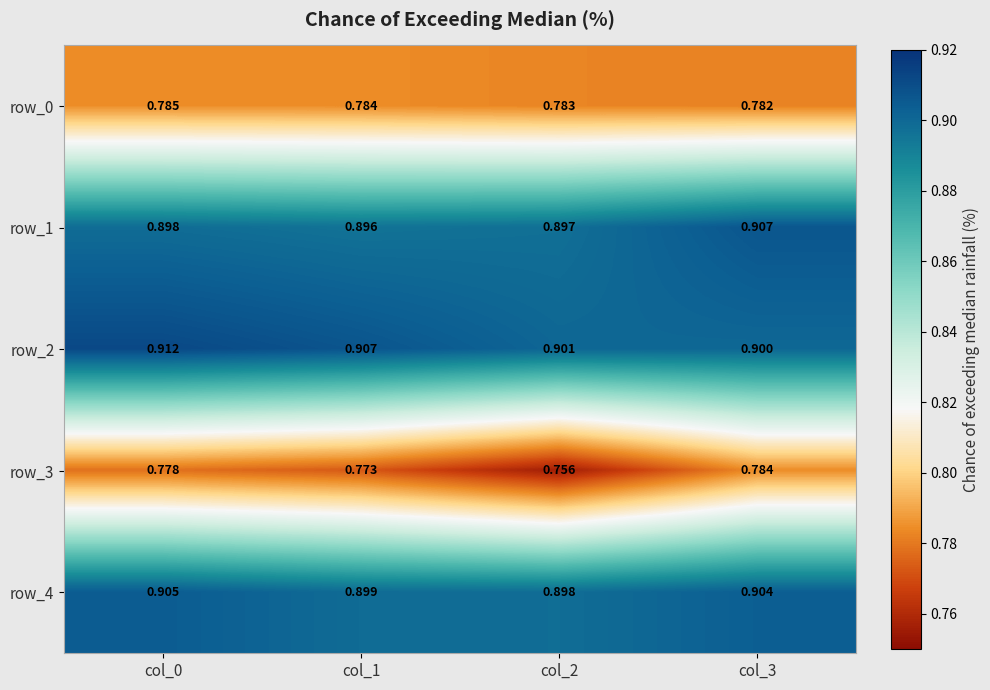

At which category is the sum across all series the highest?

col_0